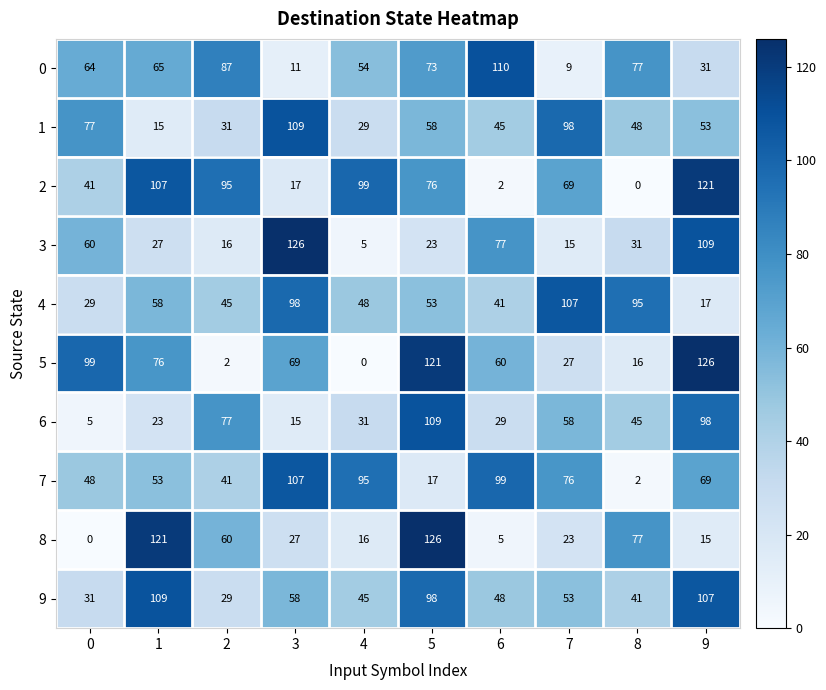

The 4 series shows 53 at 5. True or false?

True